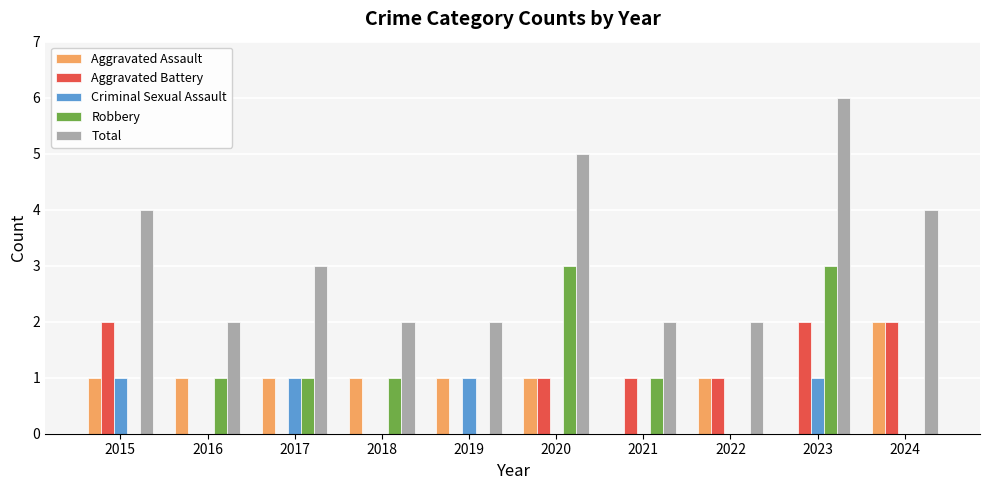

The value of Aggravated Battery at 2017 is -1. True or false?

False